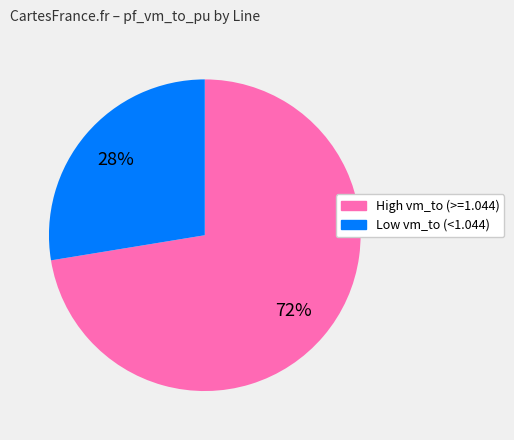

To the nearest percent, what is the average slice percentage?

50%